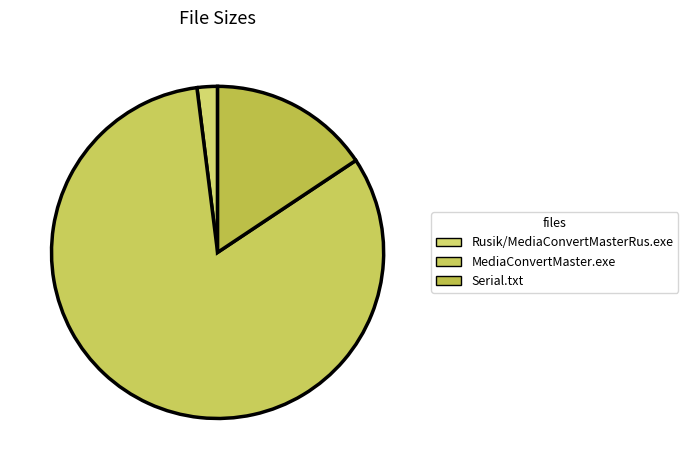

True or false: MediaConvertMaster.exe accounts for 93% of the total.

False